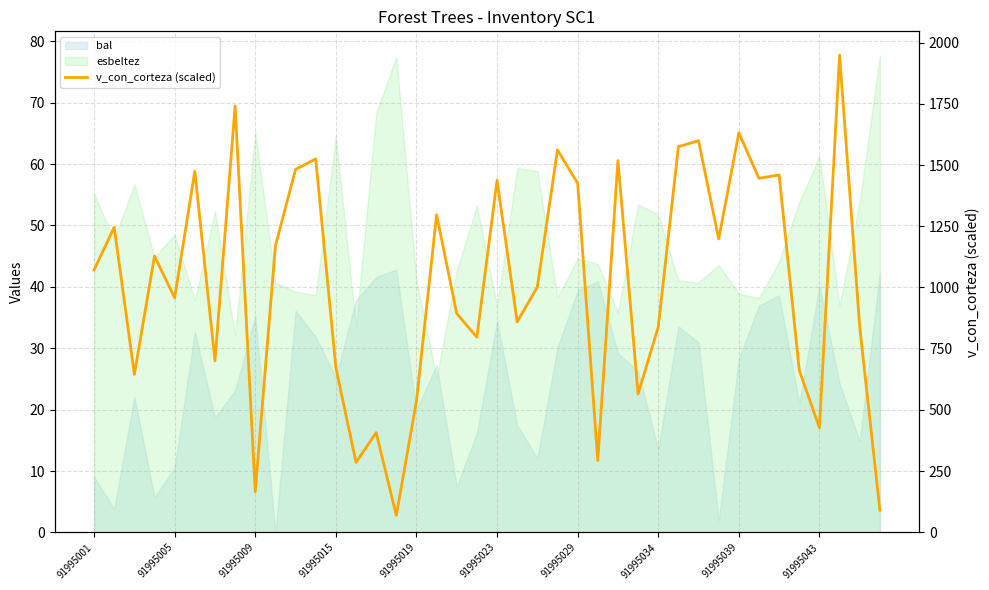

Reading left to right, what are all the values shown in this chart?

42.8	49.7	25.7	45.0	38.2	58.8	28.0	69.4	6.6	46.7	59.1	60.8	26.9	11.4	16.3	2.8	21.4	51.7	35.7	31.8	57.4	34.3	40.0	62.3	56.9	11.7	60.6	22.6	33.5	62.8	63.8	47.8	65.1	57.7	58.2	26.4	17.0	77.7	33.5	3.6